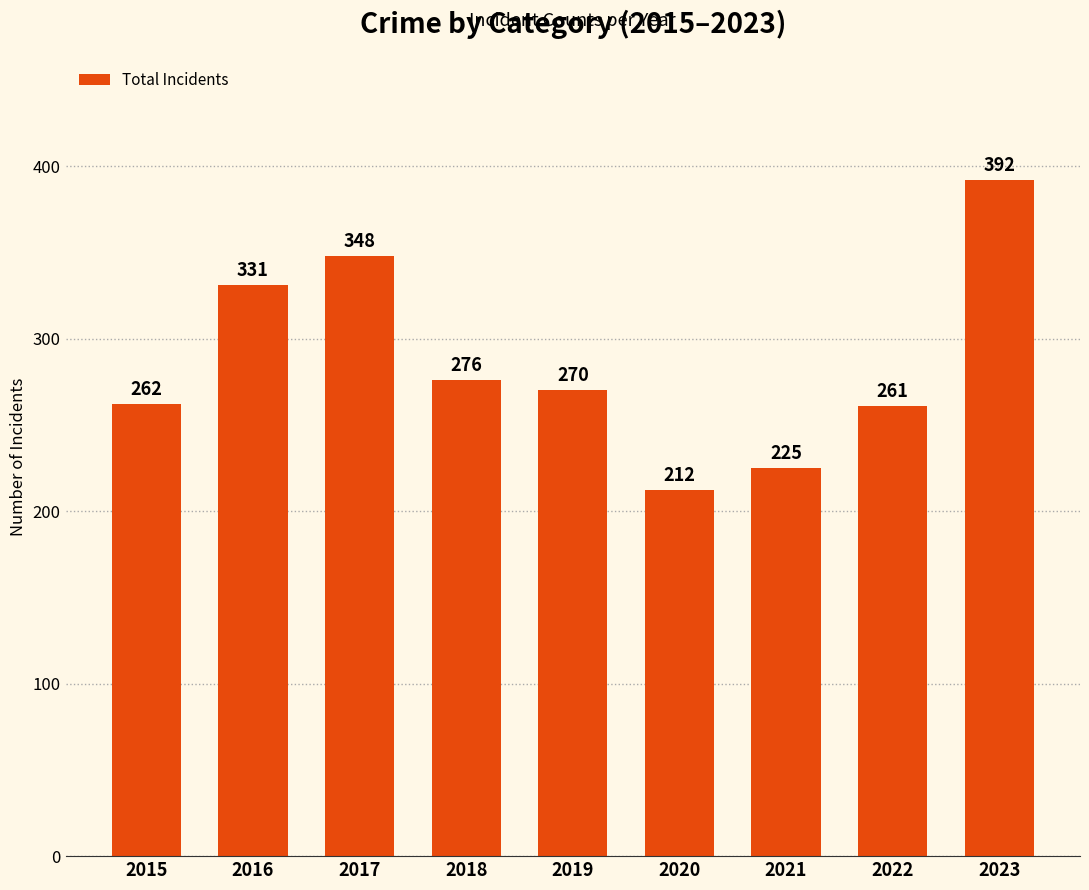

Reading left to right, extract all data points from this chart.

2015=262	2016=331	2017=348	2018=276	2019=270	2020=212	2021=225	2022=261	2023=392